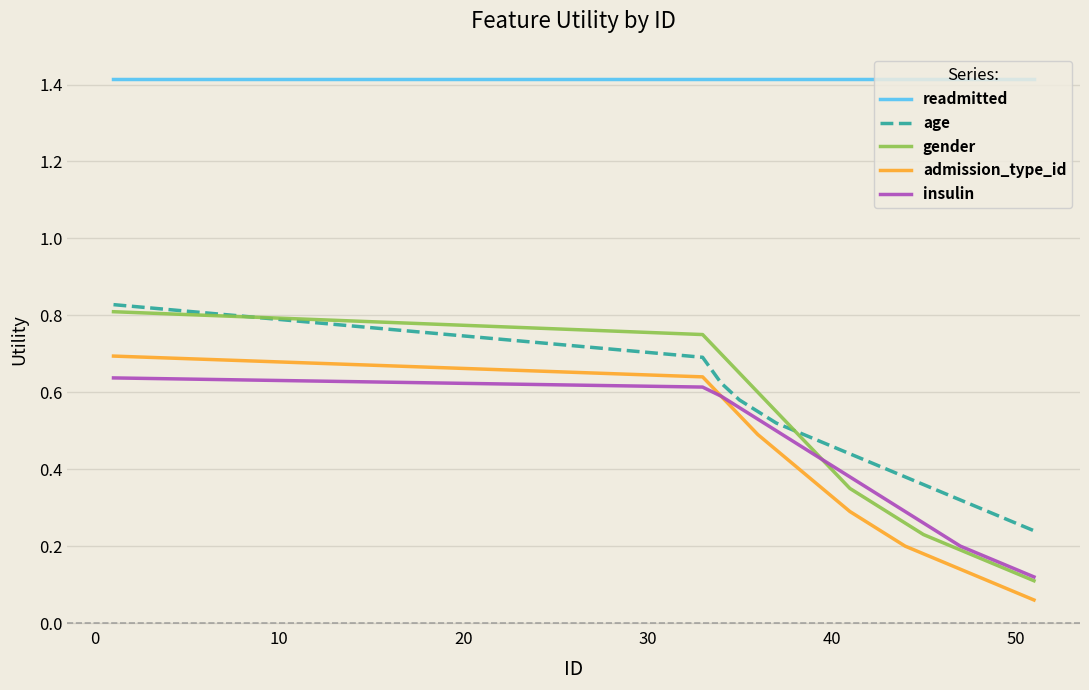

What is the greatest value displayed?

1.4